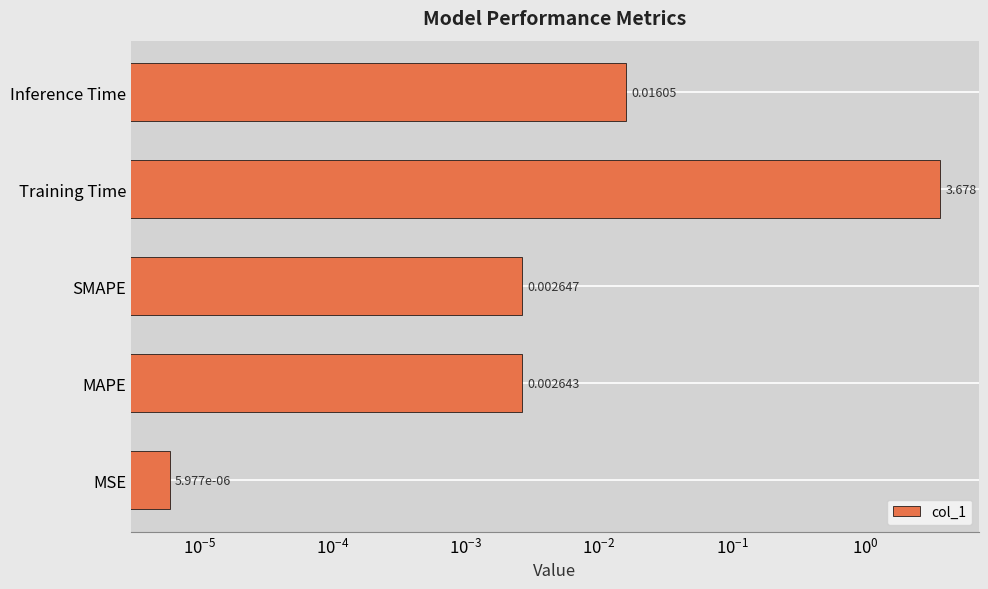

The chart shows a value of 0.0 at MSE. True or false?

False